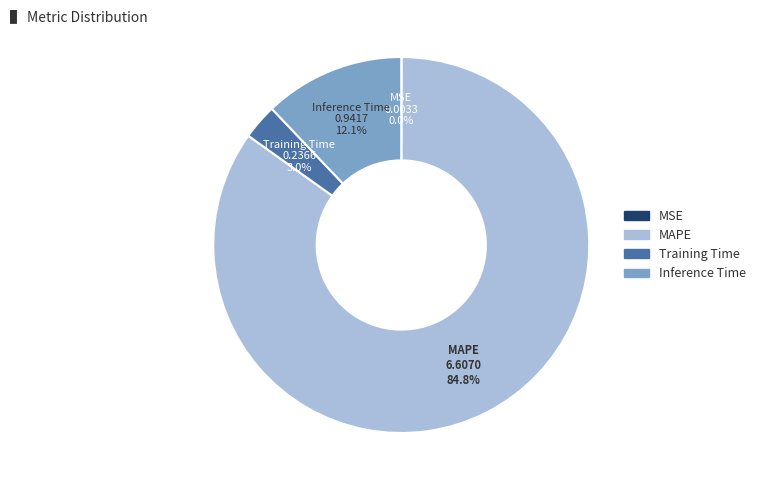

What portion of the pie excludes Training Time?

97.0%